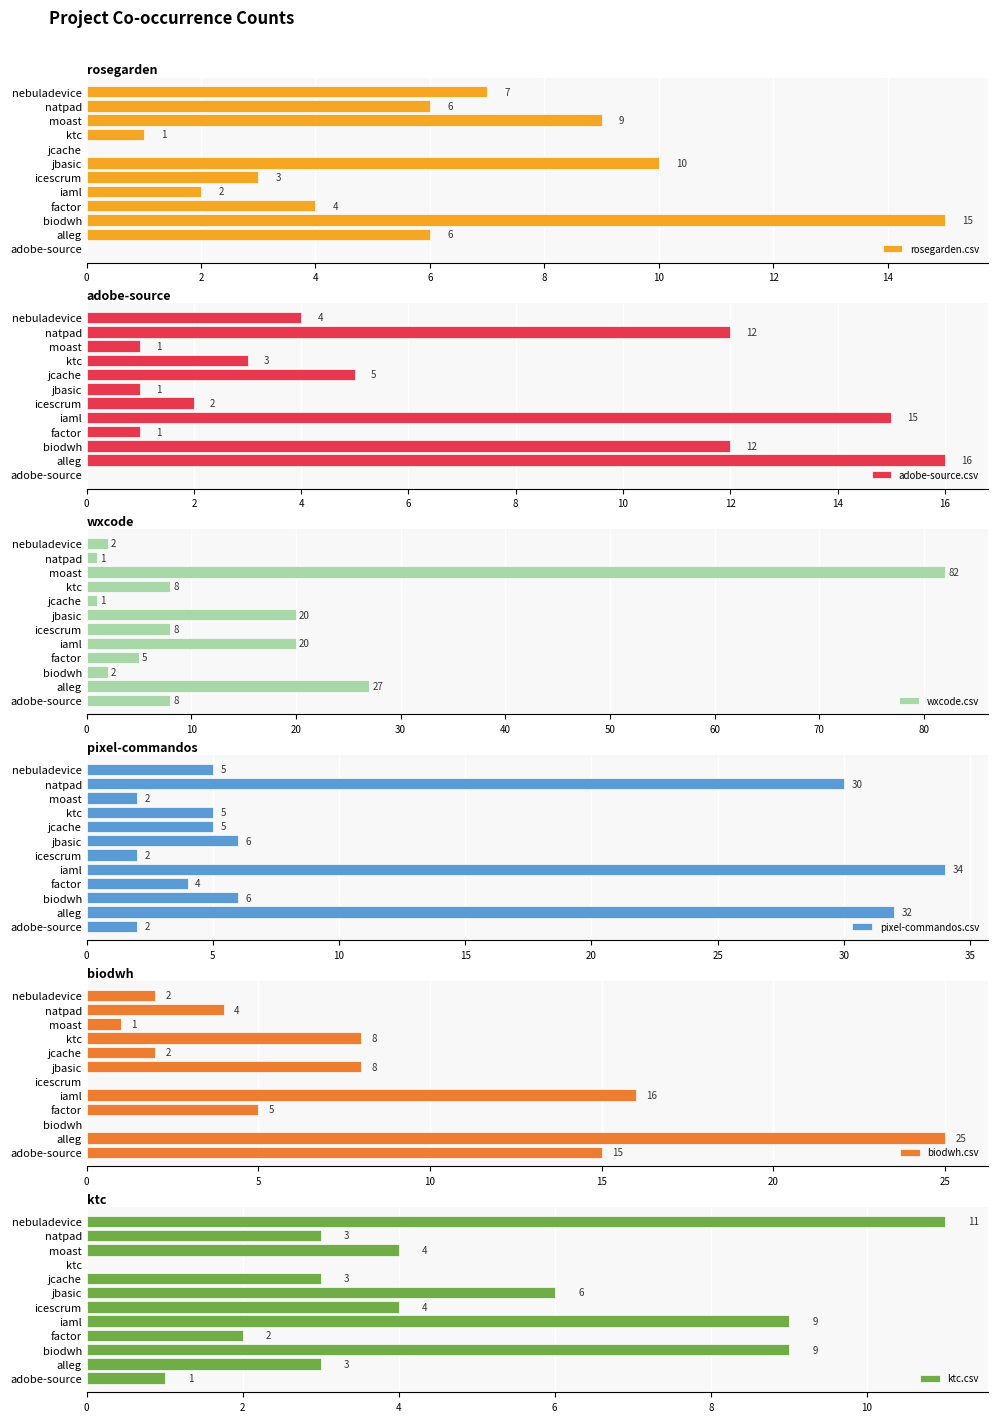

At how many categories does at least one series exceed 68?

1